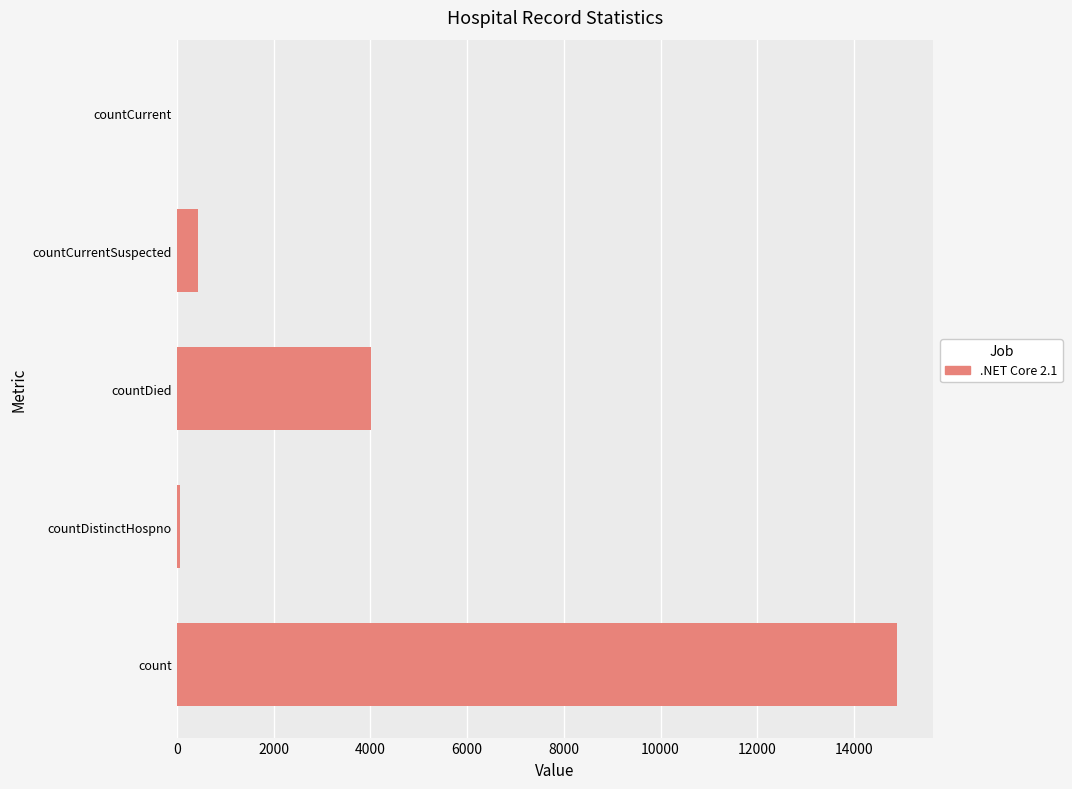

What is the change in value from count to countCurrent?

-14885